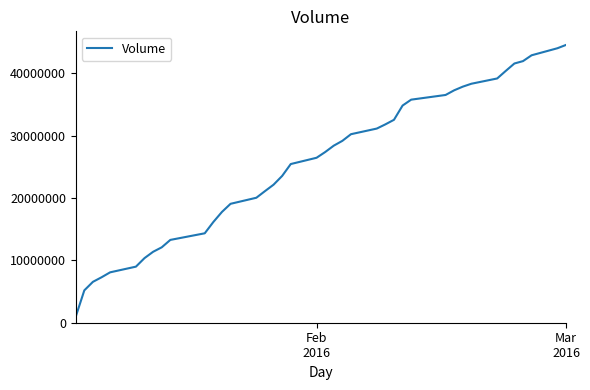

What is the smallest value displayed?

961867